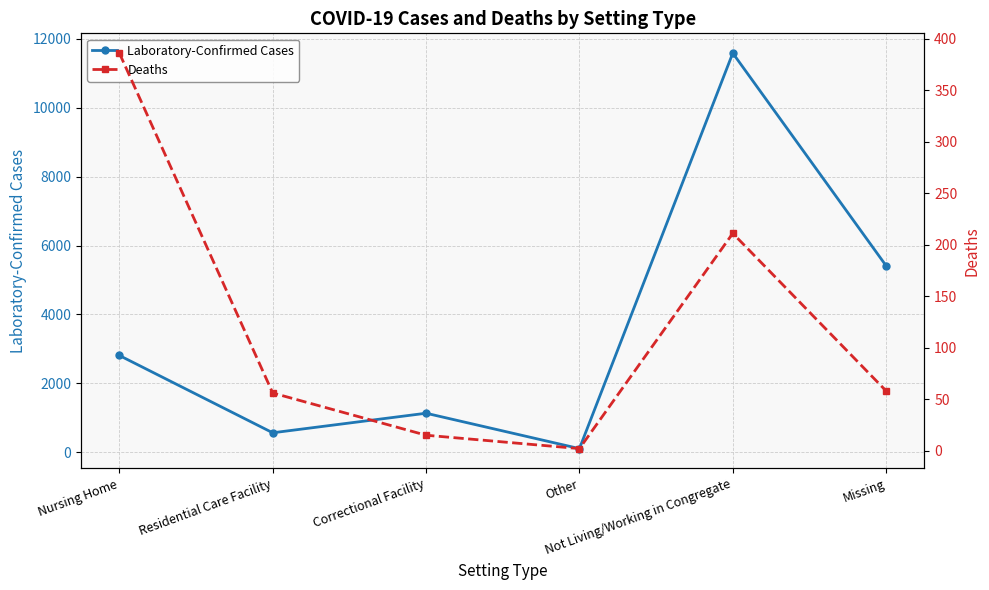

At which label is Deaths closest to 194?

Not Living/Working in Congregate